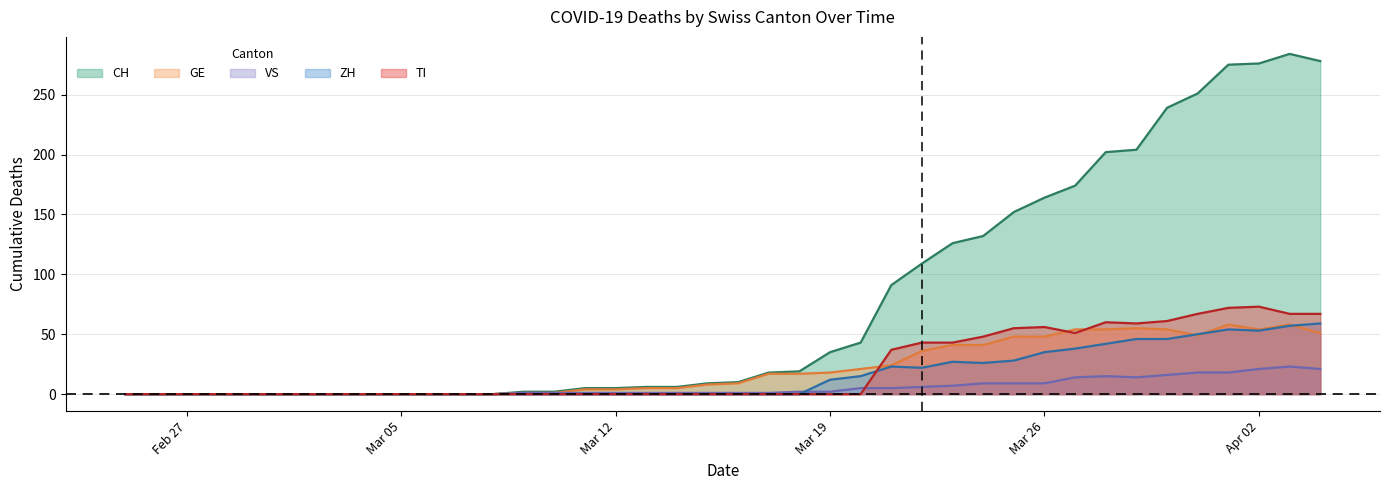

Which series has the widest spread of values?

CH